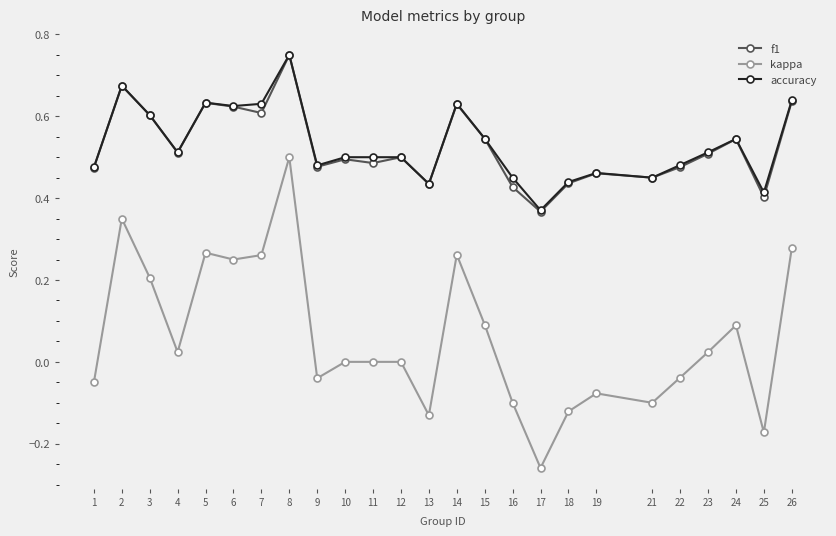

True or false: f1 has a value of 0.6 at 14.

True